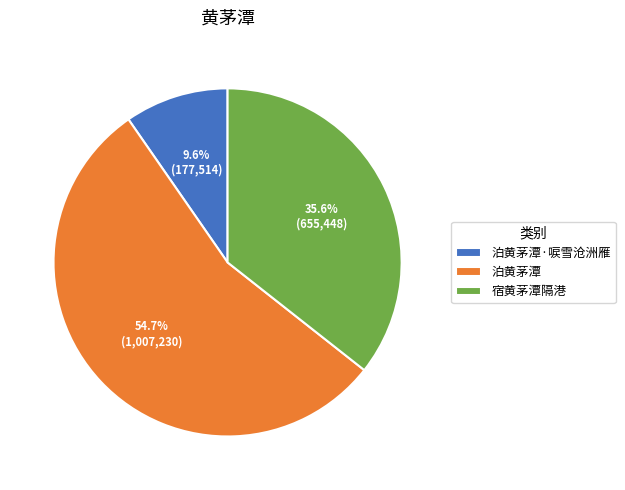

To the nearest percent, what portion does 宿黄茅潭隔港 represent?

36%